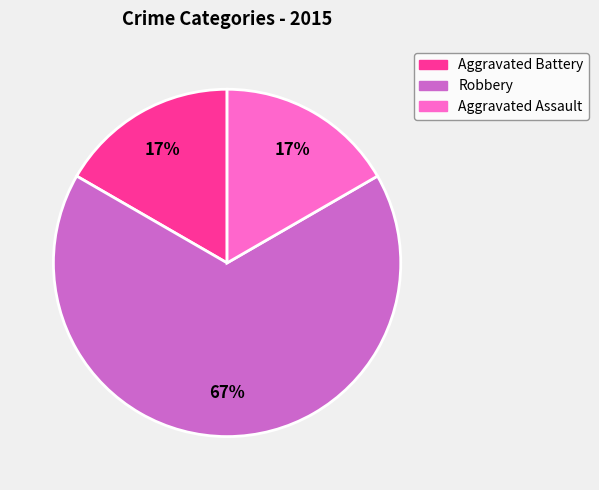

How many segments does this pie chart have?

3